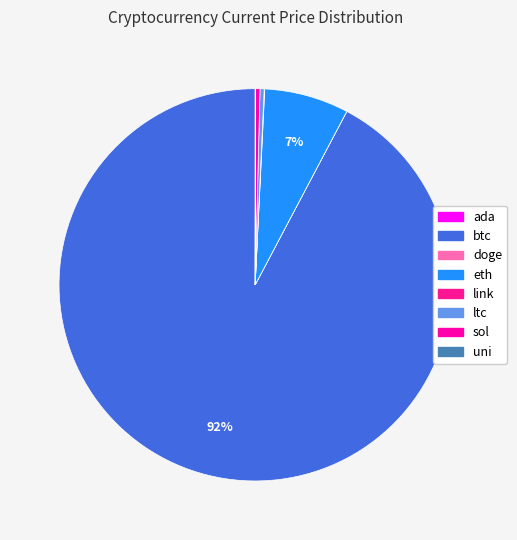

To the nearest percent, what is the difference between the eth and sol slice percentages?

7%